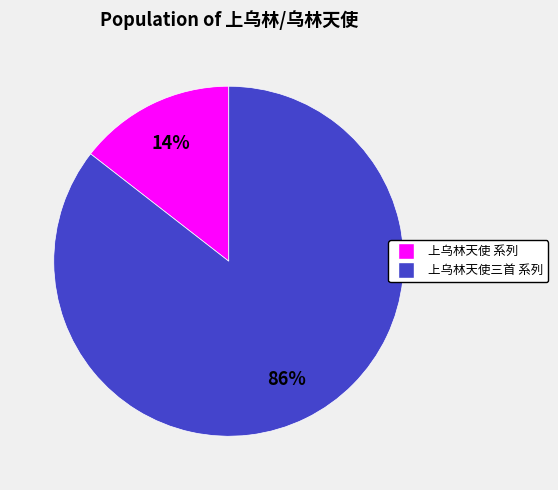

Does any single category account for the majority?

Yes